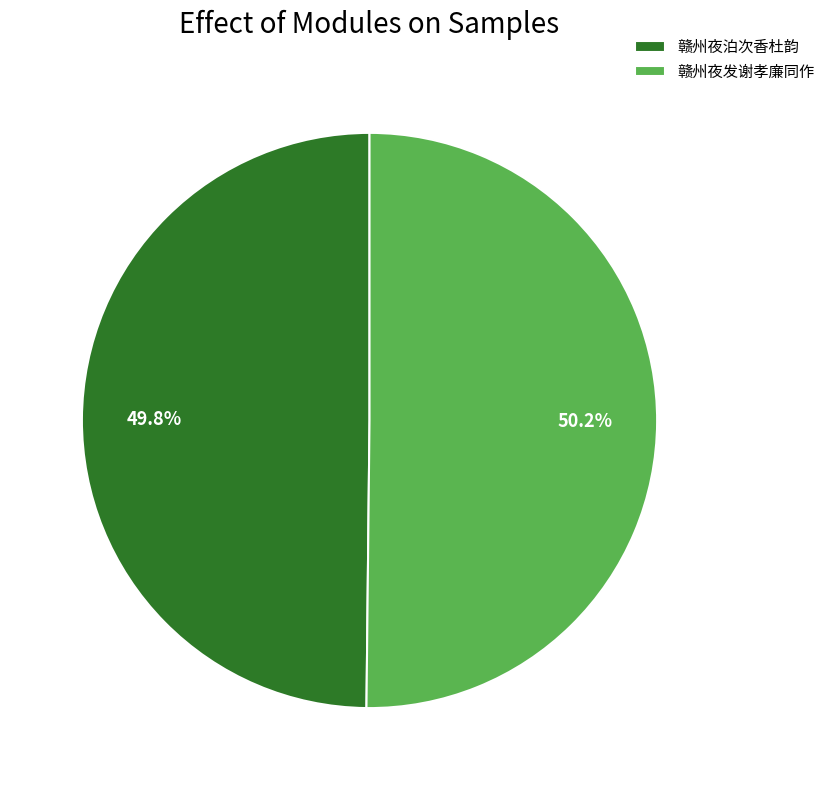

Approximately how many times larger is the value at 赣州夜泊次香杜韵 compared to 赣州夜发谢孝廉同作?

1.0